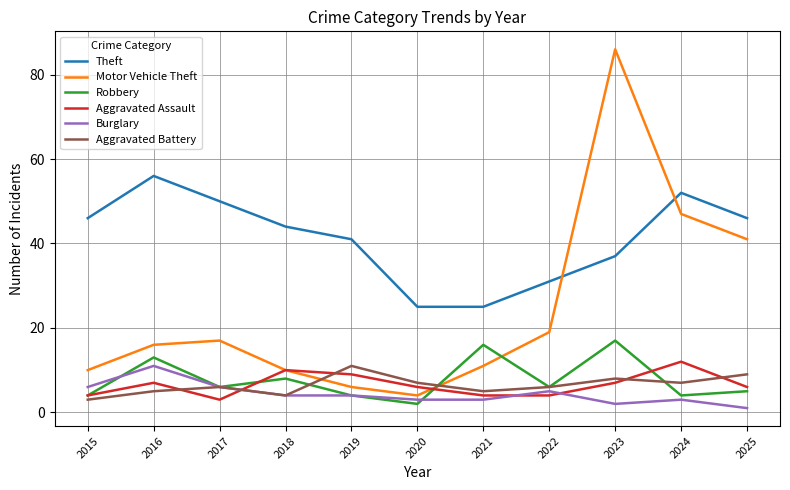

What is the spread (max minus min) of values at 2023?

84